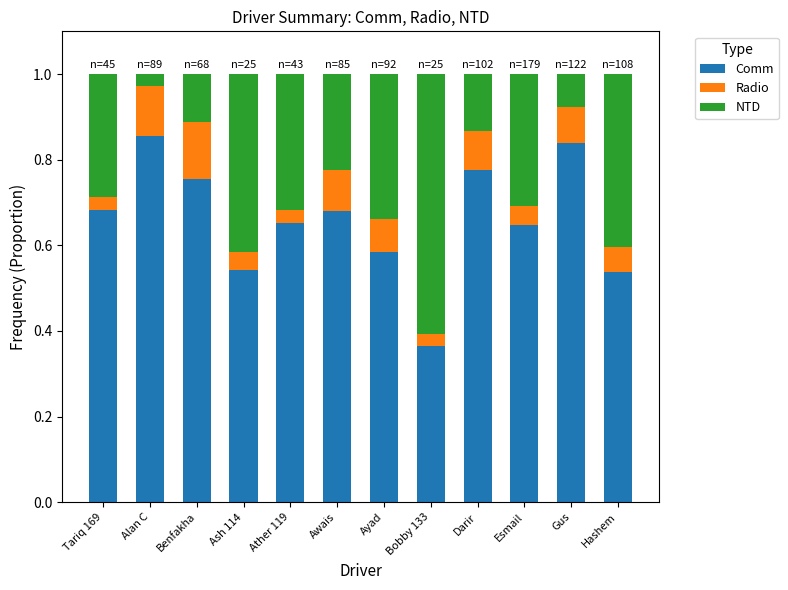

What is the total value across all series at Awais?

1.0